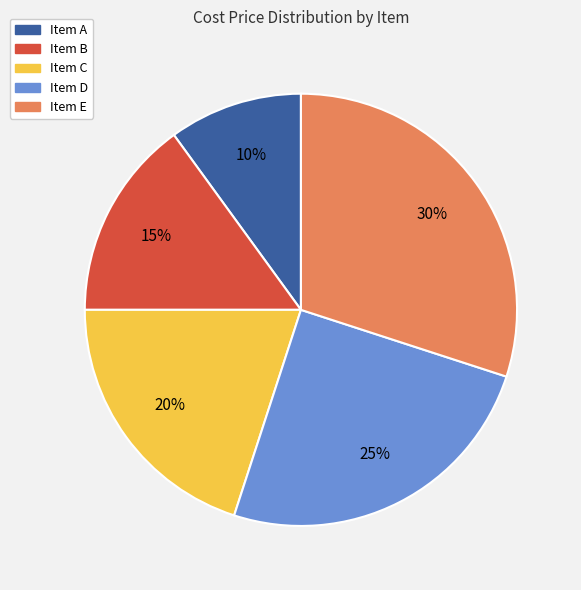

Is it true that Item A is 2% of the pie?

False